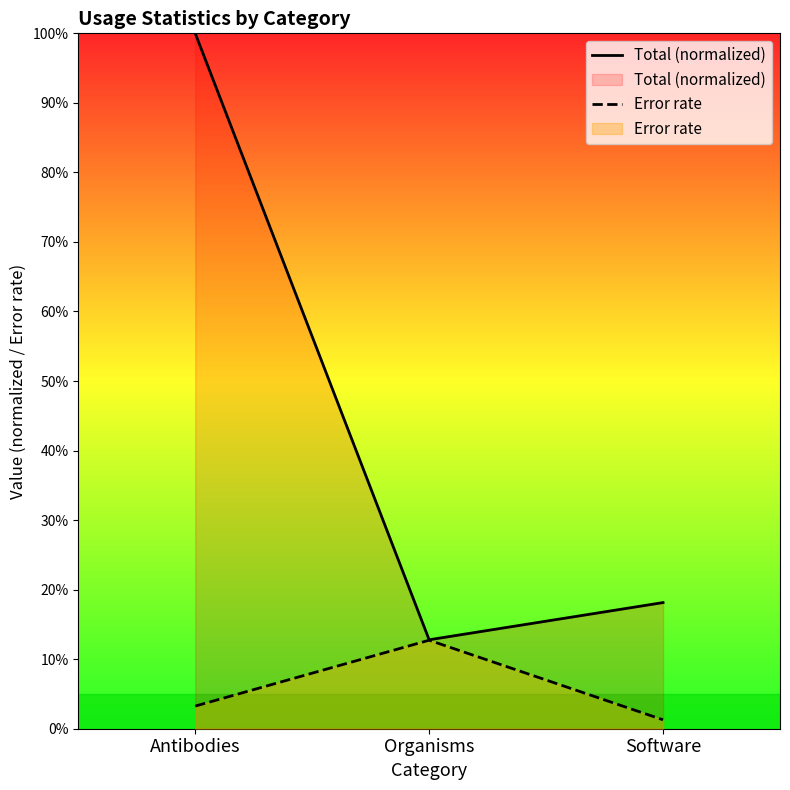

At Organisms, list the series in order from smallest to largest.

Error rate, Total (normalized)